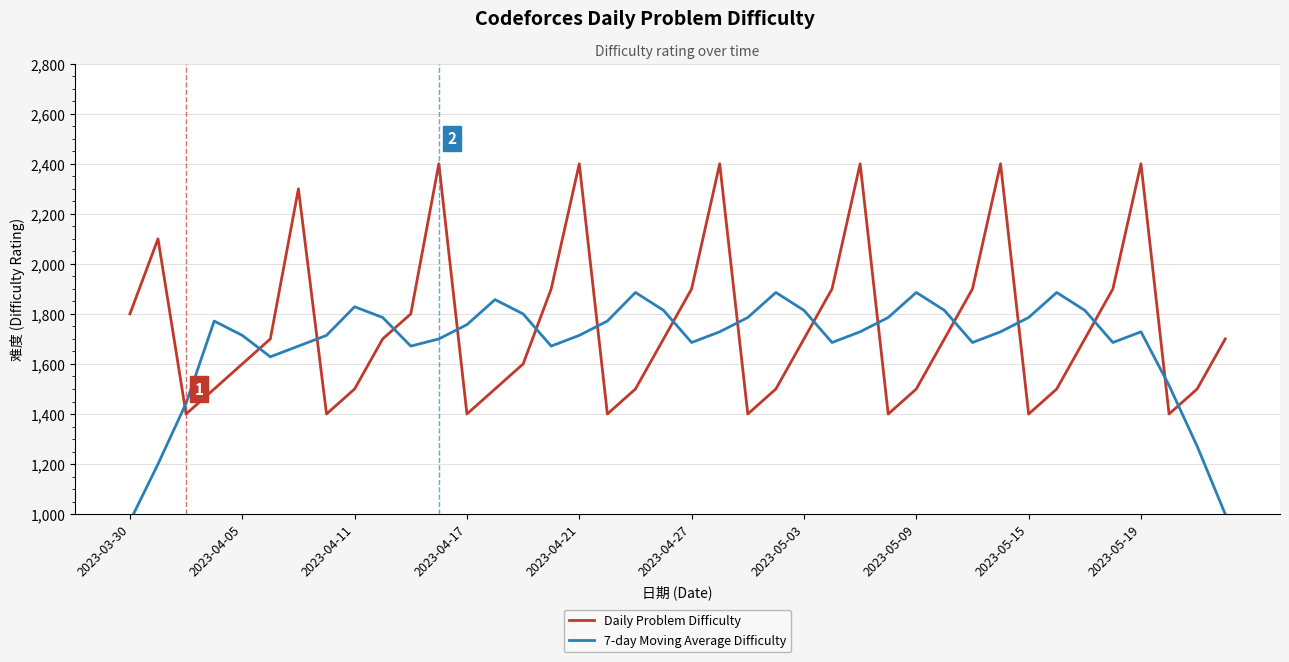

How many interior local peaks does the 7-day Moving Average Difficulty series have?

8